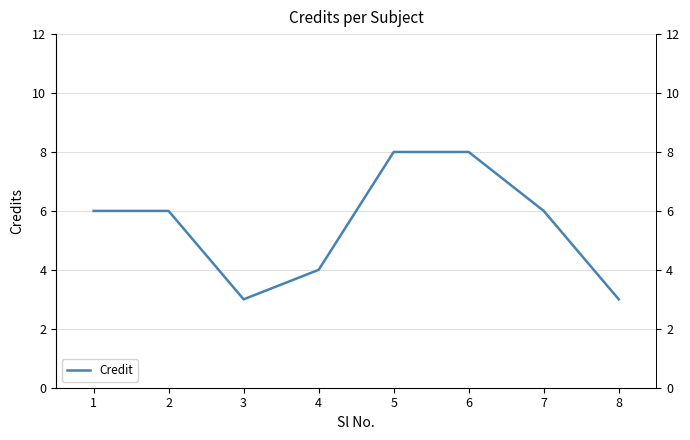

Where does the data first go above 6?

5